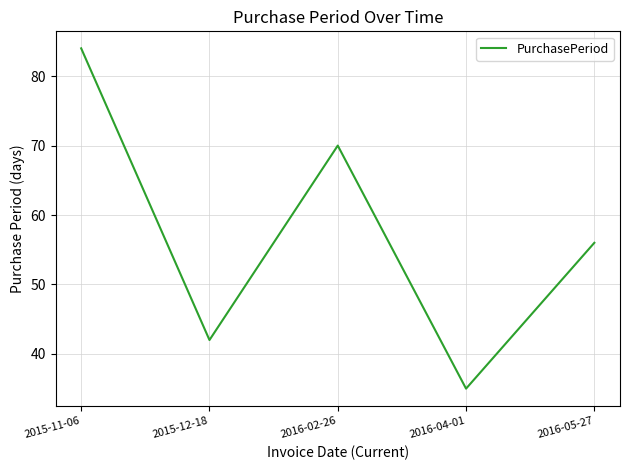

Rank the categories by value from lowest to highest.

2016-04-01, 2015-12-18, 2016-05-27, 2016-02-26, 2015-11-06